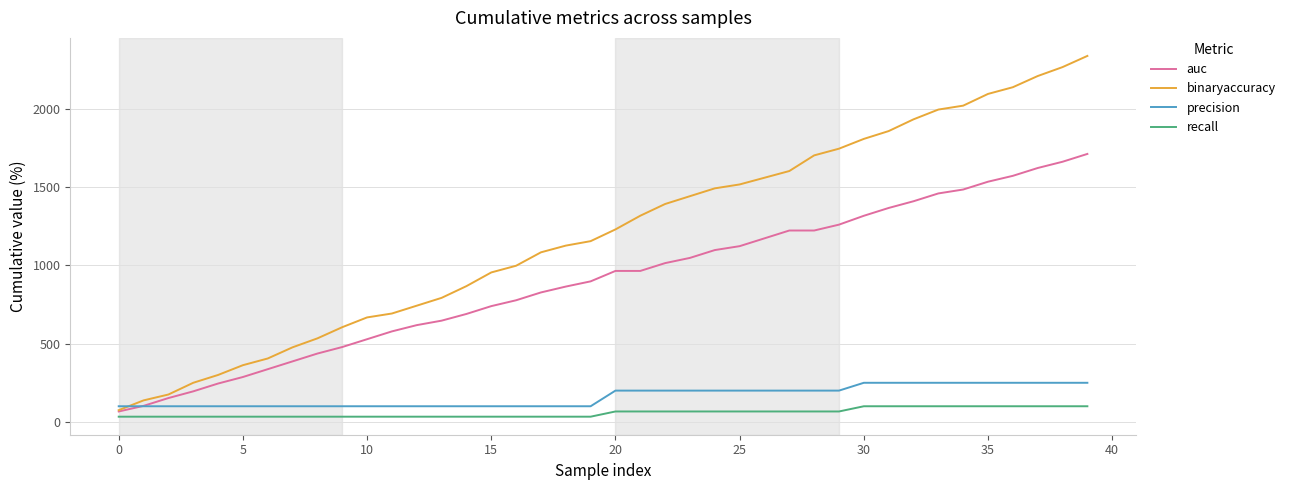

How many categories are shown in the chart?

40